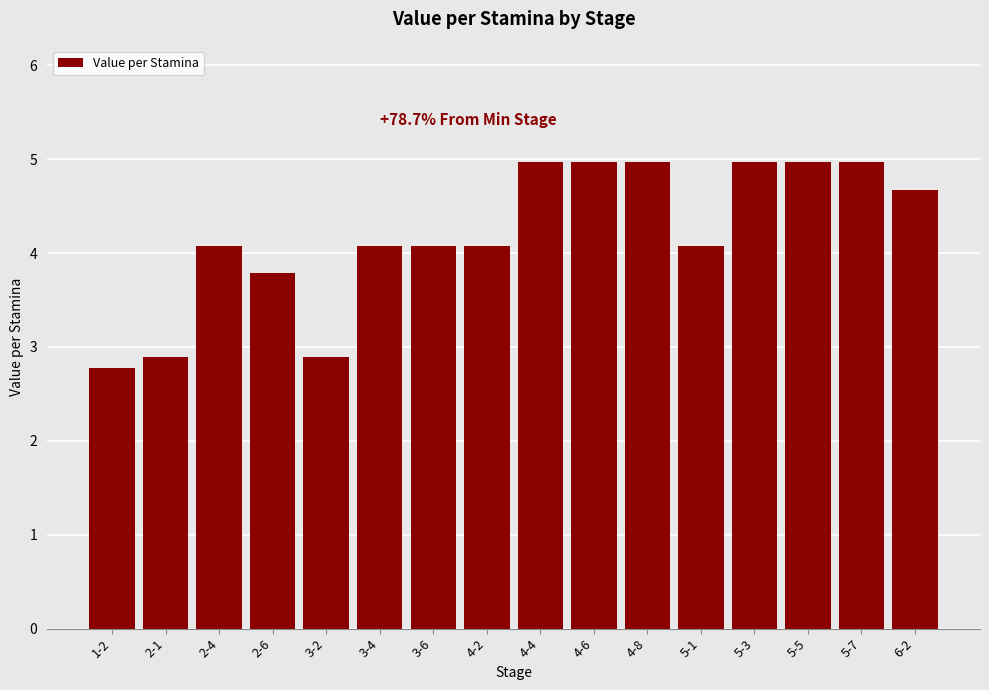

Reading left to right, extract all data points from this chart.

2.8	2.9	4.1	3.8	2.9	4.1	4.1	4.1	5.0	5.0	5.0	4.1	5.0	5.0	5.0	4.7